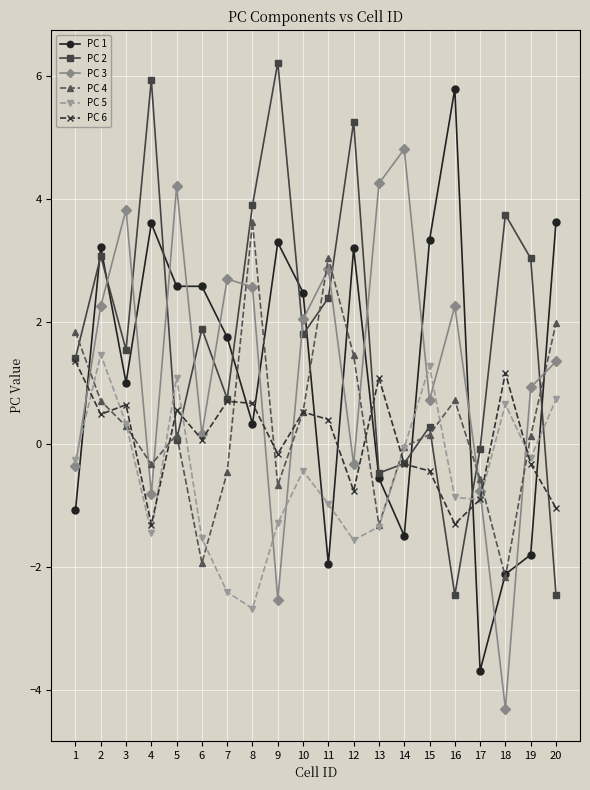

What is the spread (max minus min) of values at 4?

7.4